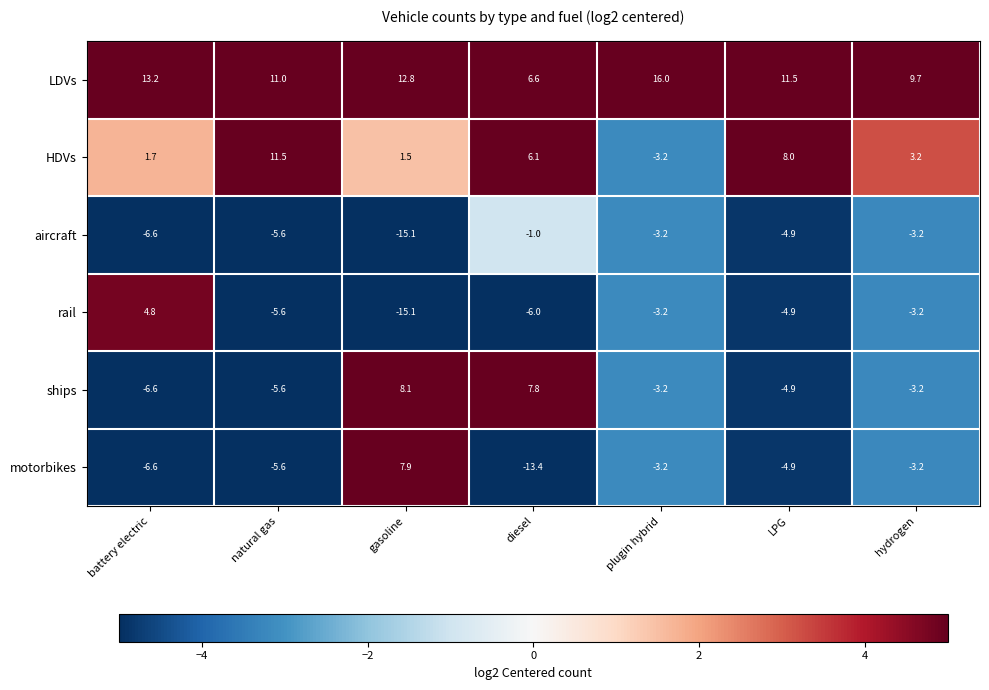

What is the difference between the rail values at battery electric and gasoline?

19.9